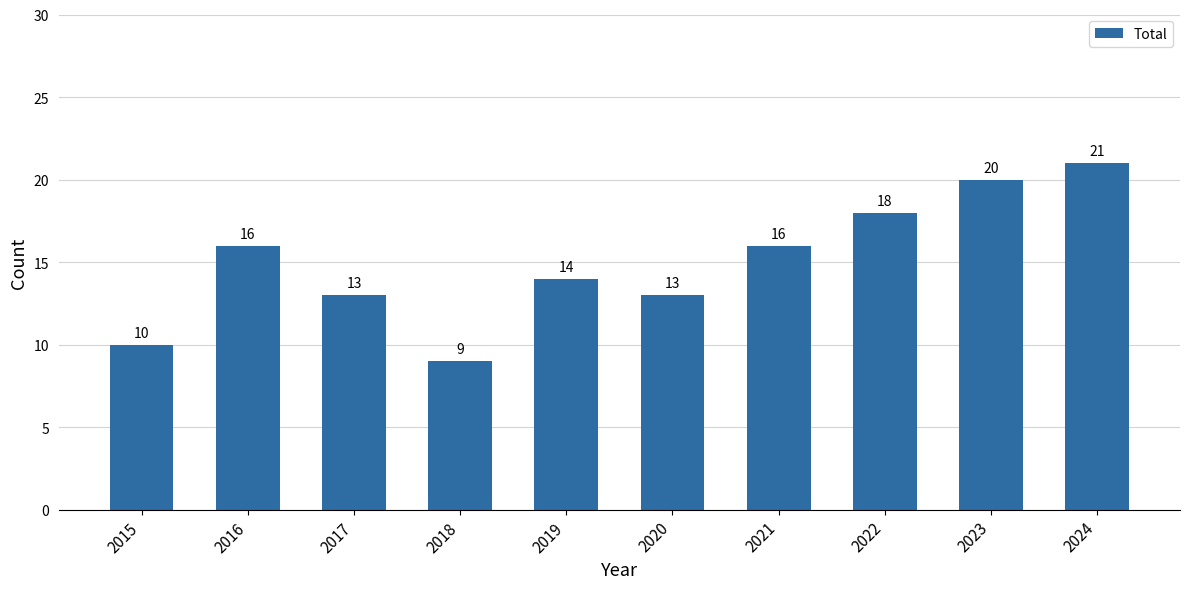

What is the sum of all values?

150